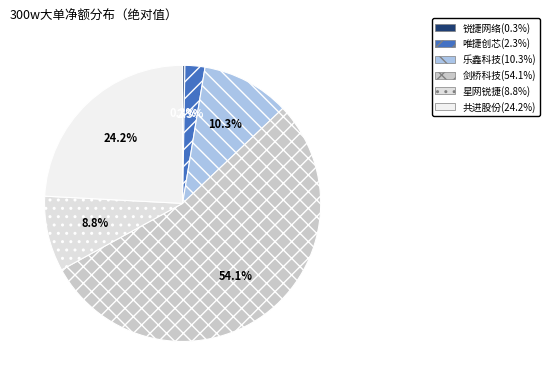

Which category accounts for the majority?

剑桥科技